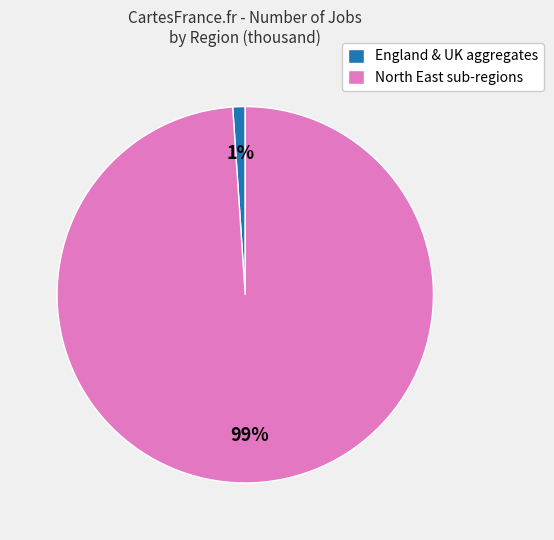

Does any single category account for the majority?

Yes